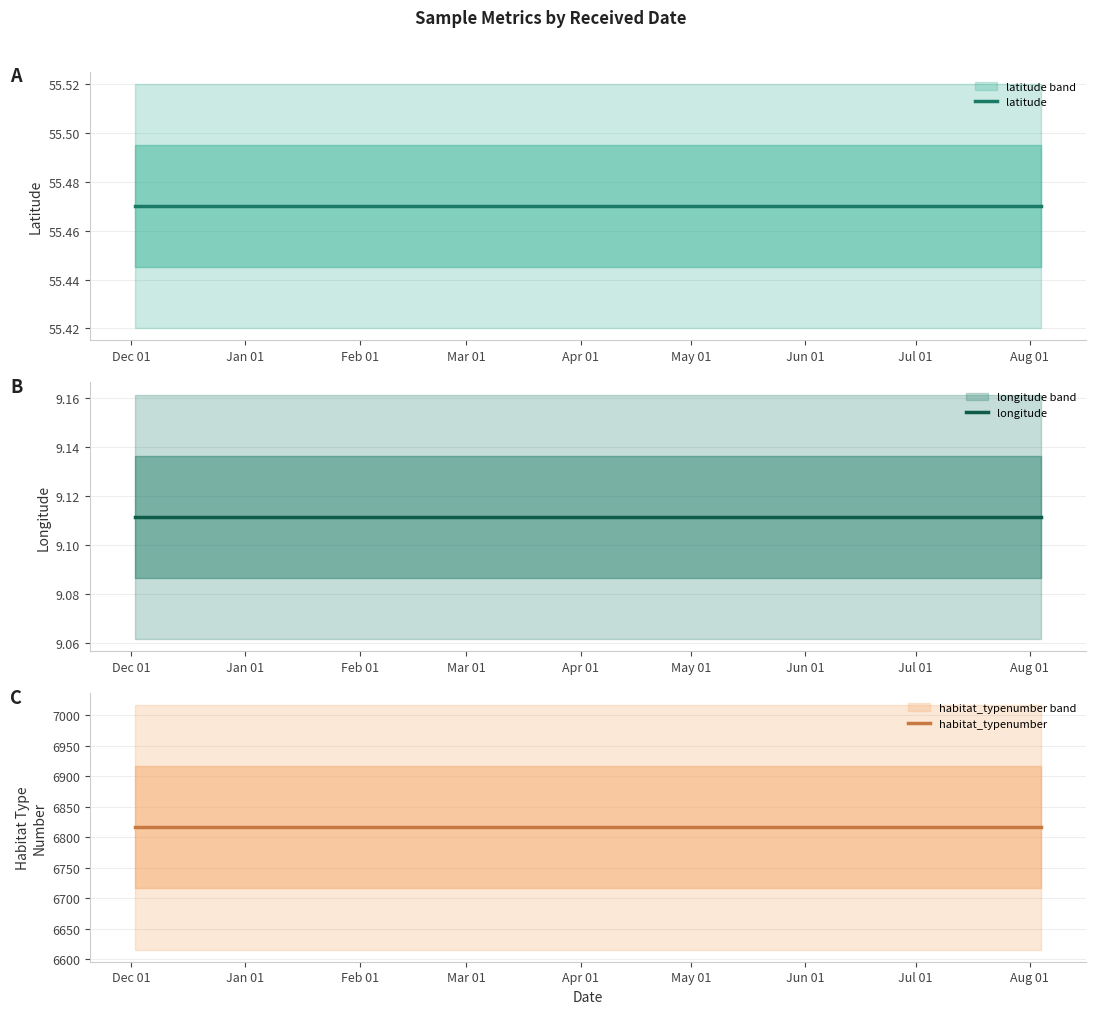

What is the approximate value of longitude at Dec 01?

9.1